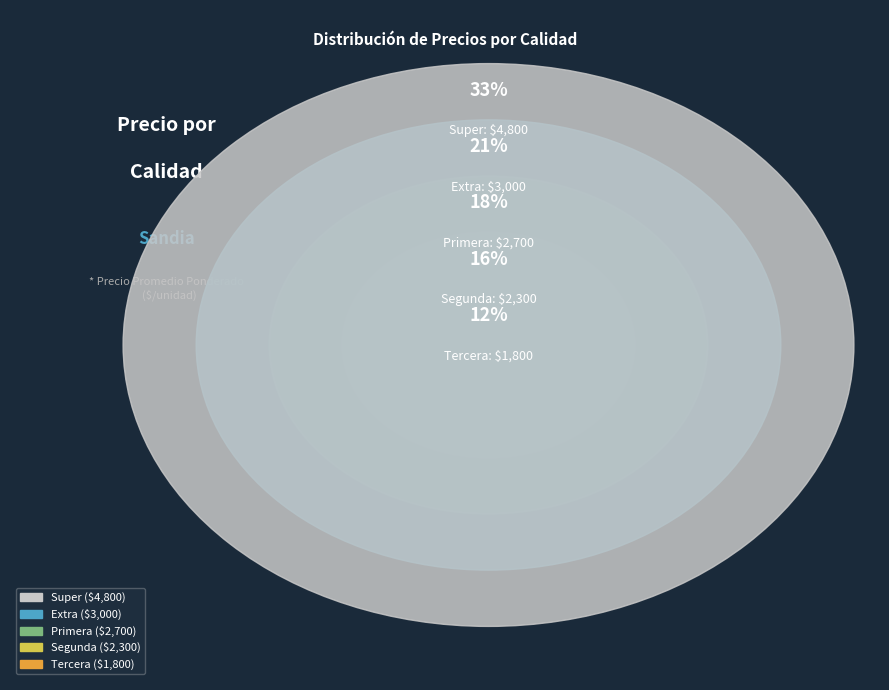

Which has a higher value, Primera or Tercera?

Primera